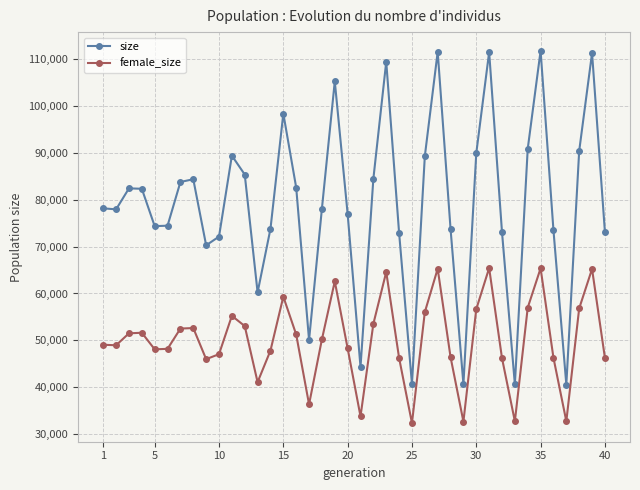

True or false: size has more than 1 points higher than both neighbors.

True